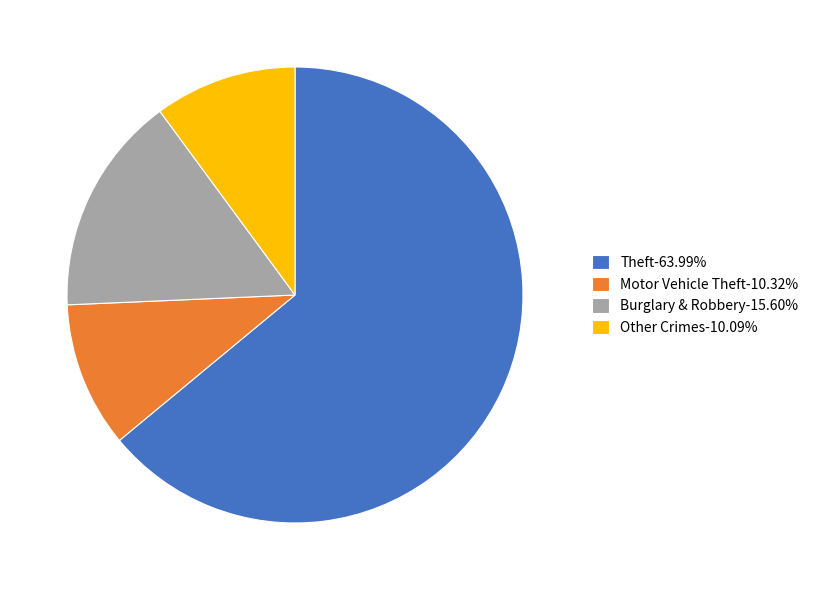

What is the ratio of the value at Other Crimes-10.09% to the value at Burglary & Robbery-15.60%?

0.6